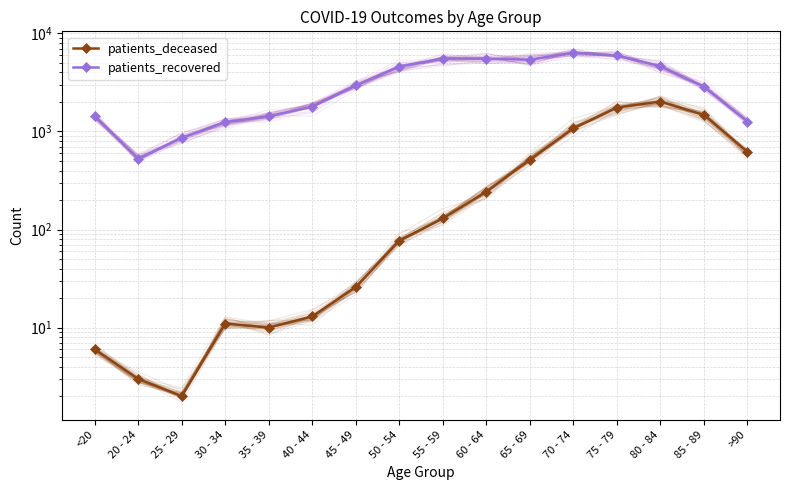

Reading left to right, transcribe all the data shown in this chart.

patients_deceased: 6	3	2	11	10	13	26	77	130	243	514	1074	1755	2019	1476	621
patients_recovered: 1443	526	862	1246	1432	1785	2947	4574	5545	5521	5408	6361	5961	4637	2863	1263